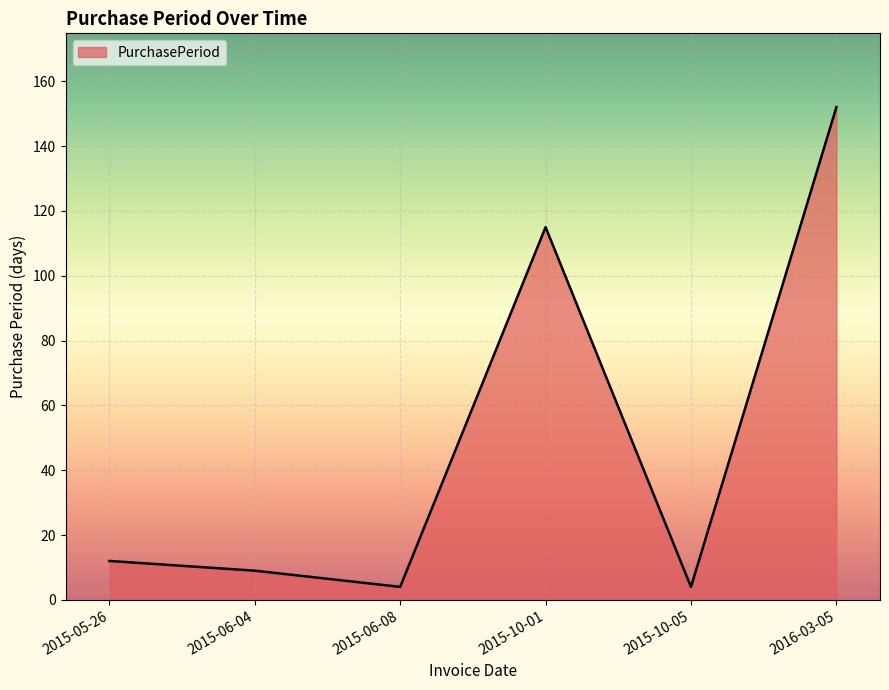

Which has a higher value, 2016-03-05 or 2015-10-05?

2016-03-05